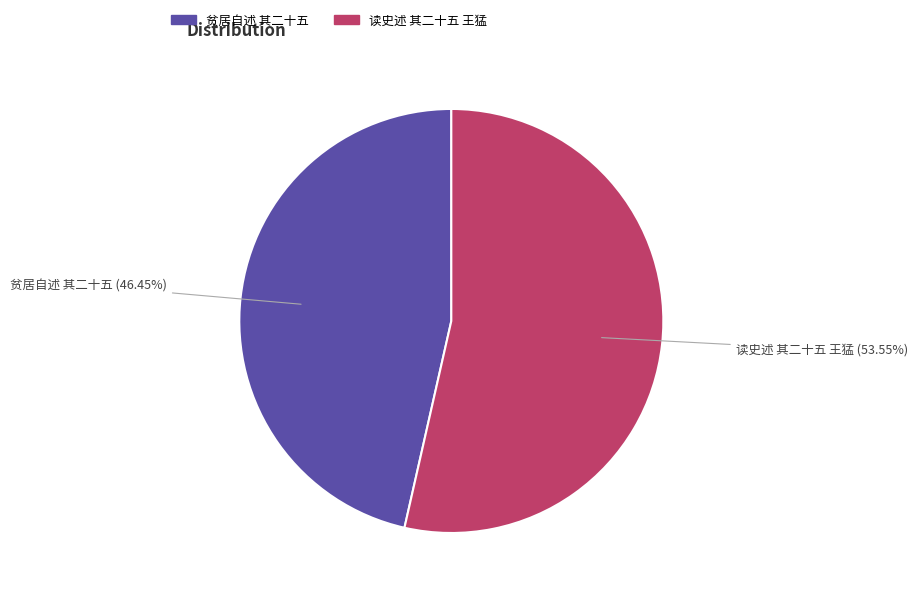

Which slice is the smallest?

贫居自述 其二十五